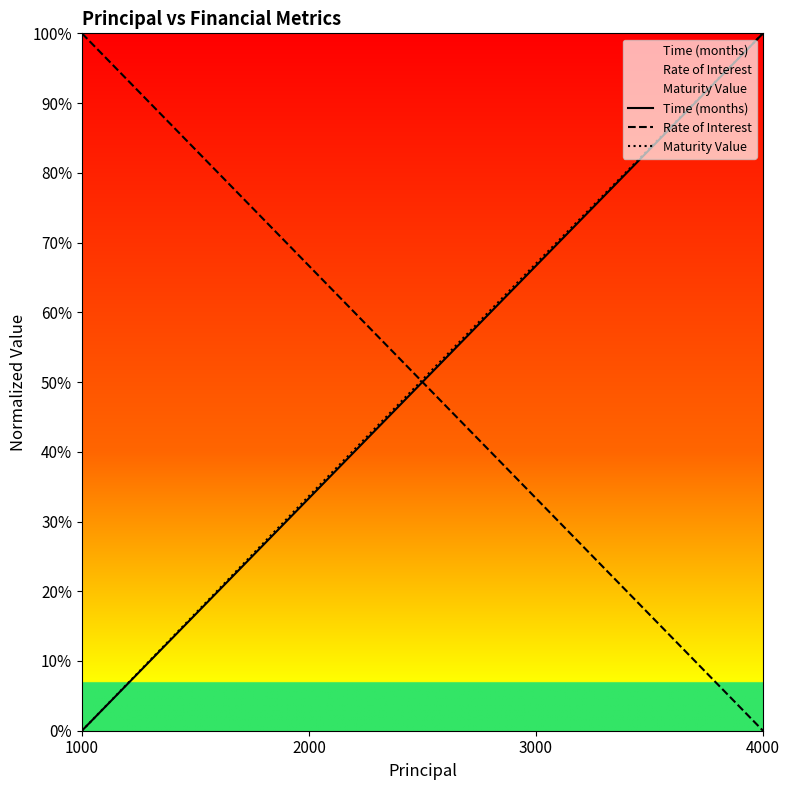

Does the chart have visible grid lines?

No